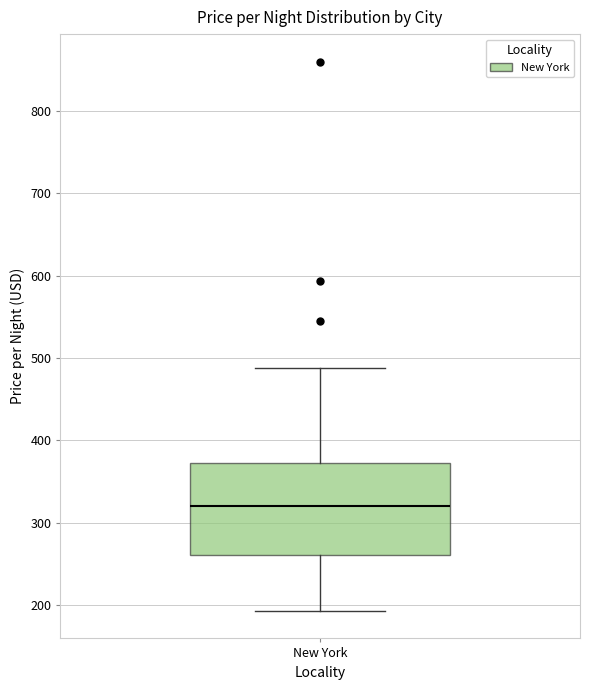

Transcribe this box plot: give where the median line is, the range the box spans, and where the two whiskers end, as read against the y-axis. The values are not printed on the chart, so give them approximately, as read against the axis.

median 320, box 260 to 370, whiskers 190 to 490